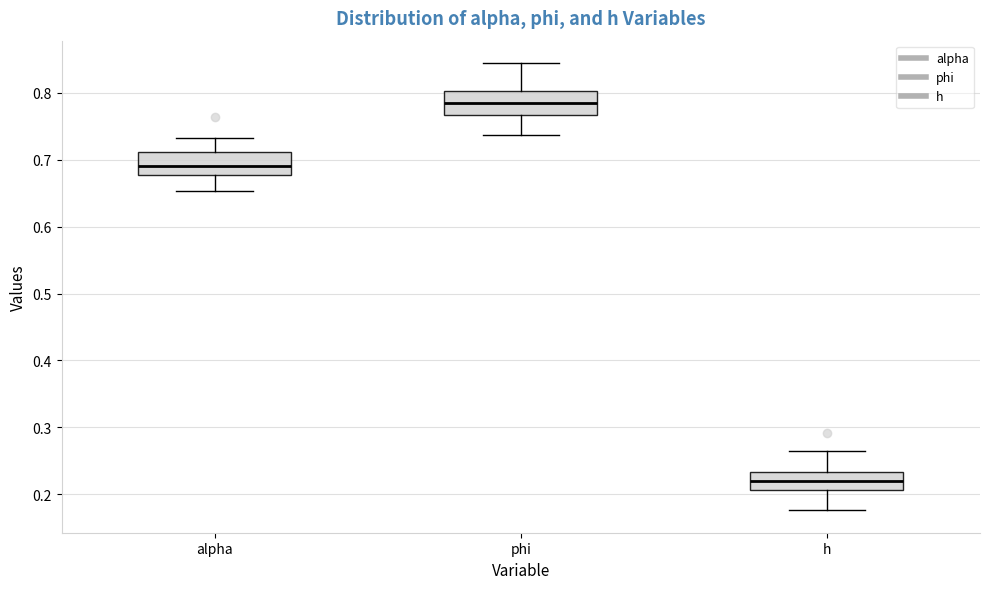

Where does the upper whisker of the box for h end on the y-axis? The values are not printed on the chart, so give them approximately, as read against the axis.

0.27